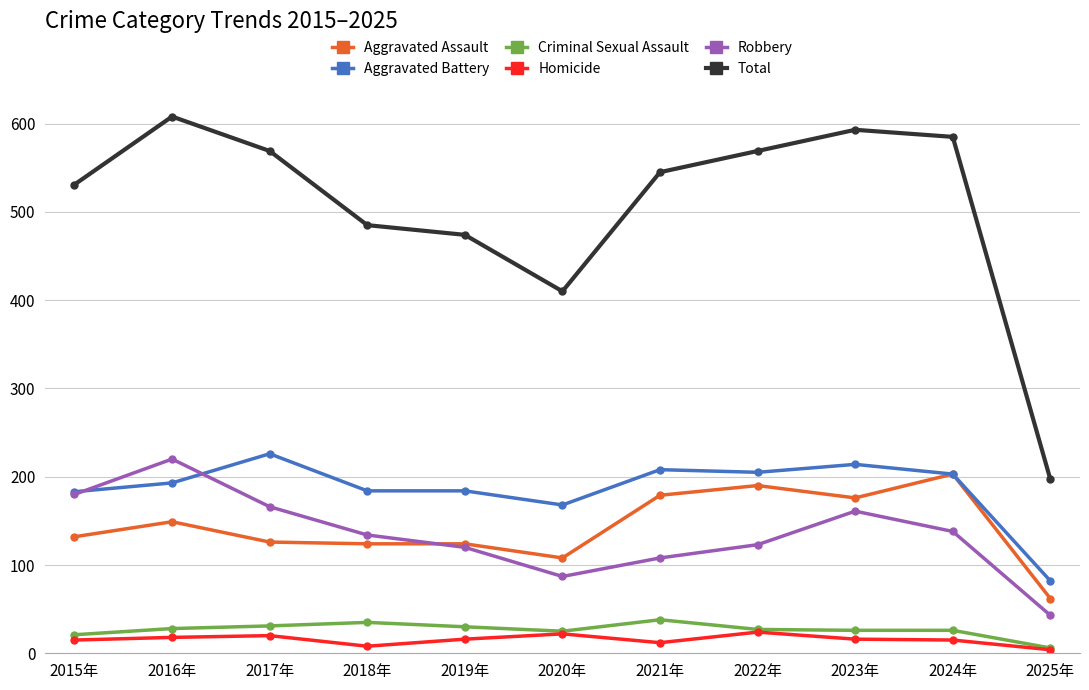

How many lines are shown in the chart?

6